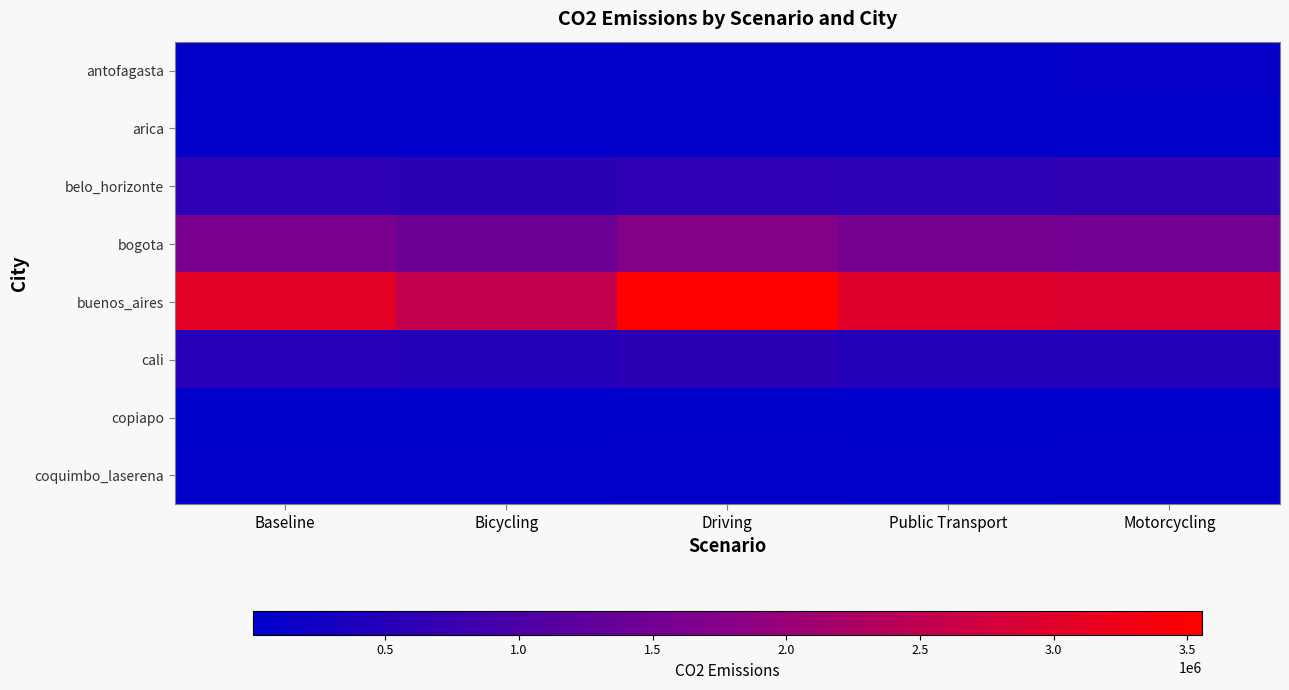

At how many categories does at least one series exceed 653375?

5